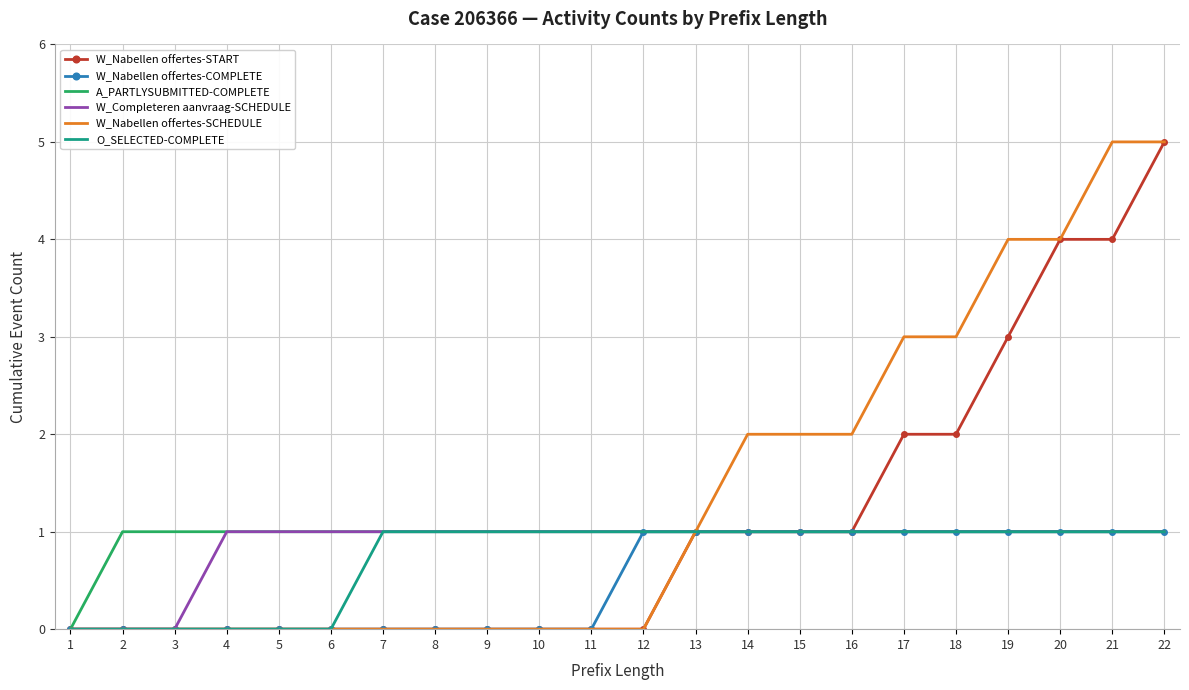

The value of W_Completeren aanvraag-SCHEDULE at 2 is 0. True or false?

True